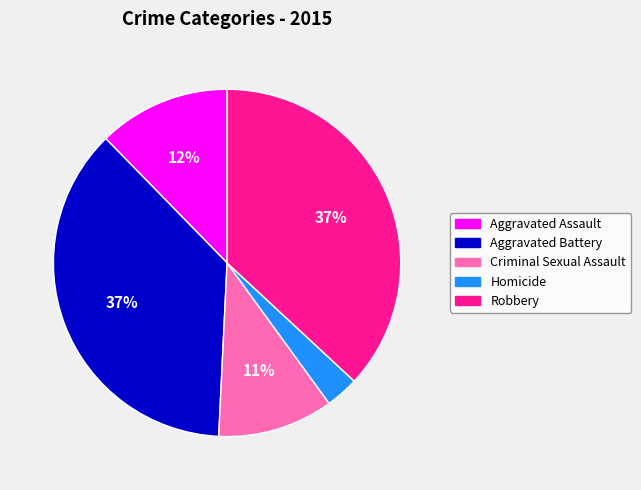

Which category has the smallest portion of the pie?

Homicide